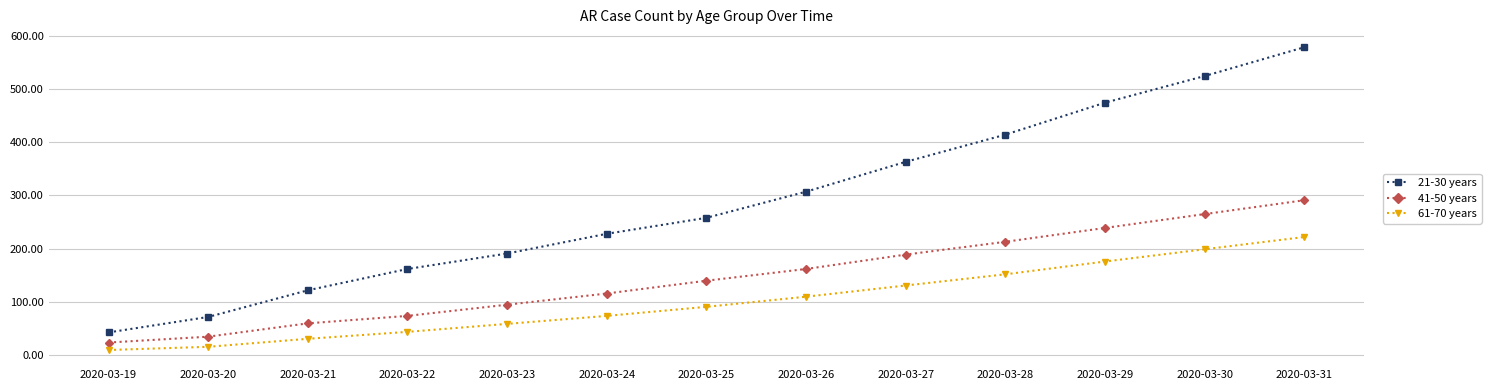

Is it true that 41-50 years equals 39 at 2020-03-21?

False